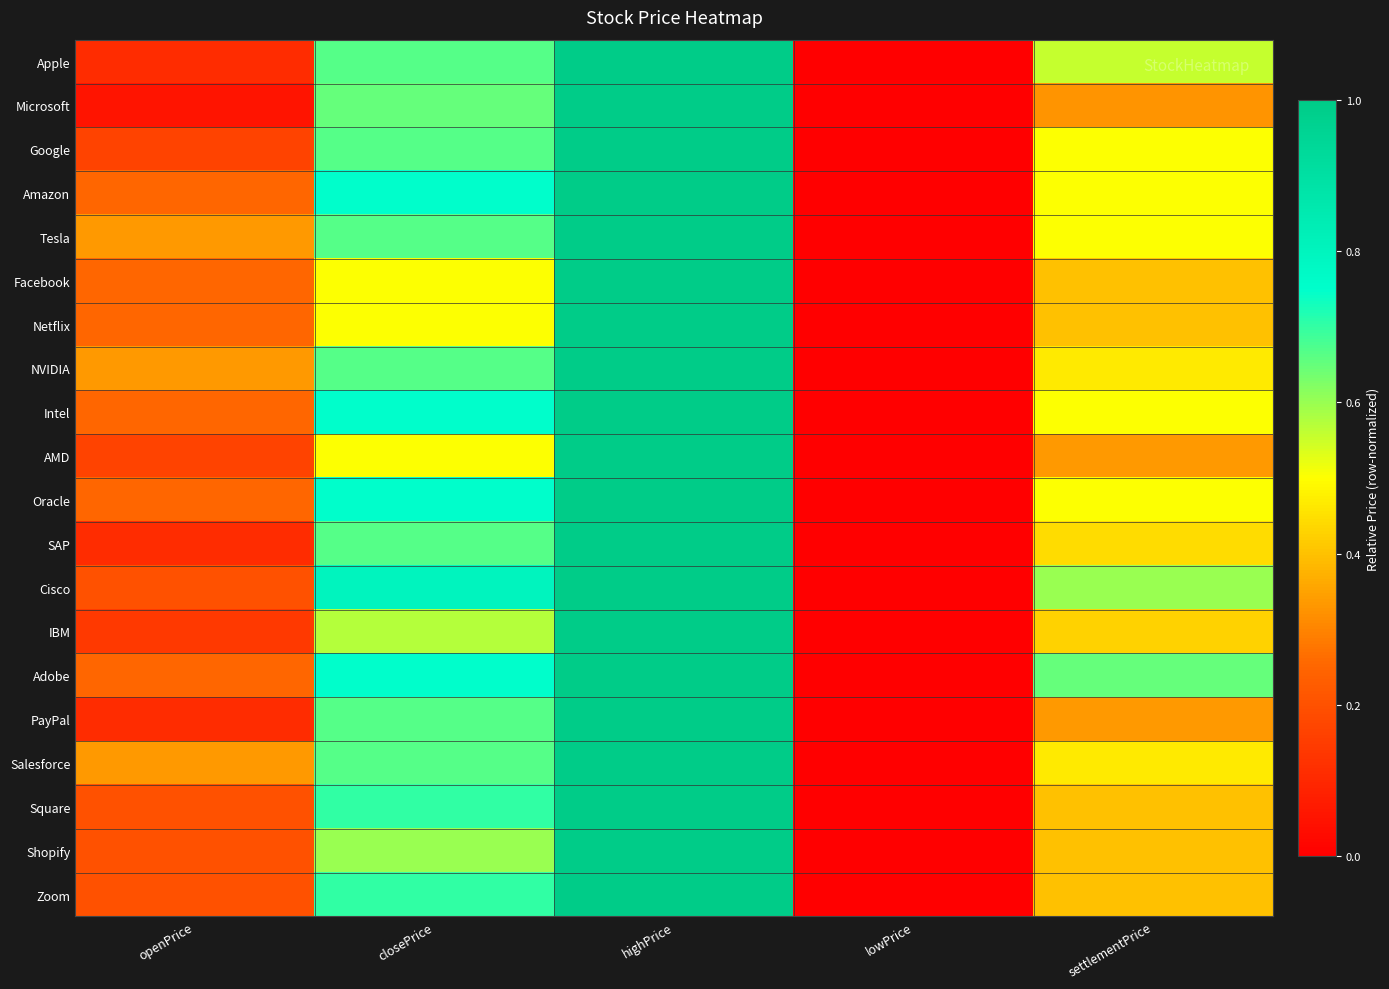

Reading left to right, extract all data points from this chart.

Apple: openPrice=0.1	closePrice=0.7	highPrice=1.0	lowPrice=0.0	settlementPrice=0.6
Microsoft: openPrice=0.1	closePrice=0.6	highPrice=1.0	lowPrice=0.0	settlementPrice=0.3
Google: openPrice=0.2	closePrice=0.7	highPrice=1.0	lowPrice=0.0	settlementPrice=0.5
Amazon: openPrice=0.2	closePrice=0.8	highPrice=1.0	lowPrice=0.0	settlementPrice=0.5
Tesla: openPrice=0.3	closePrice=0.7	highPrice=1.0	lowPrice=0.0	settlementPrice=0.5
Facebook: openPrice=0.2	closePrice=0.5	highPrice=1.0	lowPrice=0.0	settlementPrice=0.4
Netflix: openPrice=0.2	closePrice=0.5	highPrice=1.0	lowPrice=0.0	settlementPrice=0.4
NVIDIA: openPrice=0.3	closePrice=0.7	highPrice=1.0	lowPrice=0.0	settlementPrice=0.5
Intel: openPrice=0.2	closePrice=0.8	highPrice=1.0	lowPrice=0.0	settlementPrice=0.5
AMD: openPrice=0.2	closePrice=0.5	highPrice=1.0	lowPrice=0.0	settlementPrice=0.3
Oracle: openPrice=0.2	closePrice=0.8	highPrice=1.0	lowPrice=0.0	settlementPrice=0.5
SAP: openPrice=0.1	closePrice=0.7	highPrice=1.0	lowPrice=0.0	settlementPrice=0.4
Cisco: openPrice=0.2	closePrice=0.8	highPrice=1.0	lowPrice=0.0	settlementPrice=0.6
IBM: openPrice=0.1	closePrice=0.6	highPrice=1.0	lowPrice=0.0	settlementPrice=0.4
Adobe: openPrice=0.2	closePrice=0.8	highPrice=1.0	lowPrice=0.0	settlementPrice=0.7
PayPal: openPrice=0.1	closePrice=0.7	highPrice=1.0	lowPrice=0.0	settlementPrice=0.3
Salesforce: openPrice=0.3	closePrice=0.7	highPrice=1.0	lowPrice=0.0	settlementPrice=0.5
Square: openPrice=0.2	closePrice=0.7	highPrice=1.0	lowPrice=0.0	settlementPrice=0.4
Shopify: openPrice=0.2	closePrice=0.6	highPrice=1.0	lowPrice=0.0	settlementPrice=0.4
Zoom: openPrice=0.2	closePrice=0.7	highPrice=1.0	lowPrice=0.0	settlementPrice=0.4